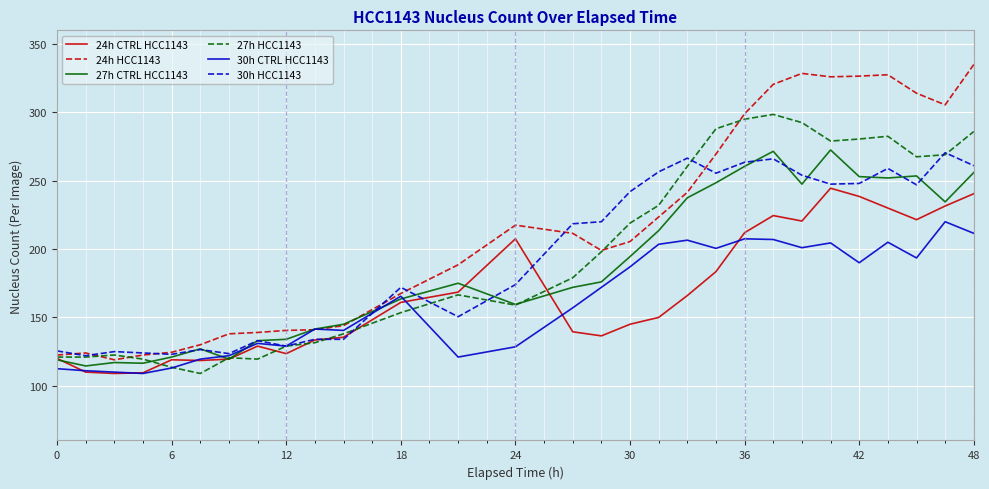

What is the minimum value for 27h CTRL HCC1143?

114.5